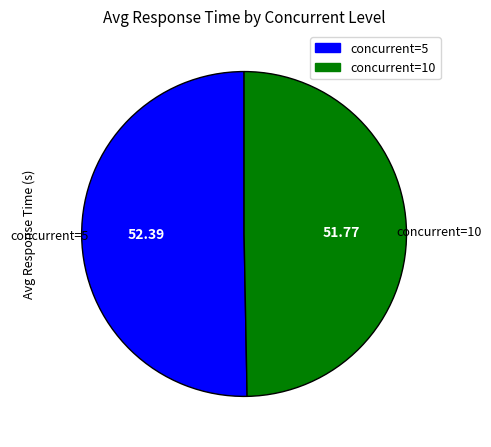

Is there any slice that represents more than half of the pie?

Yes